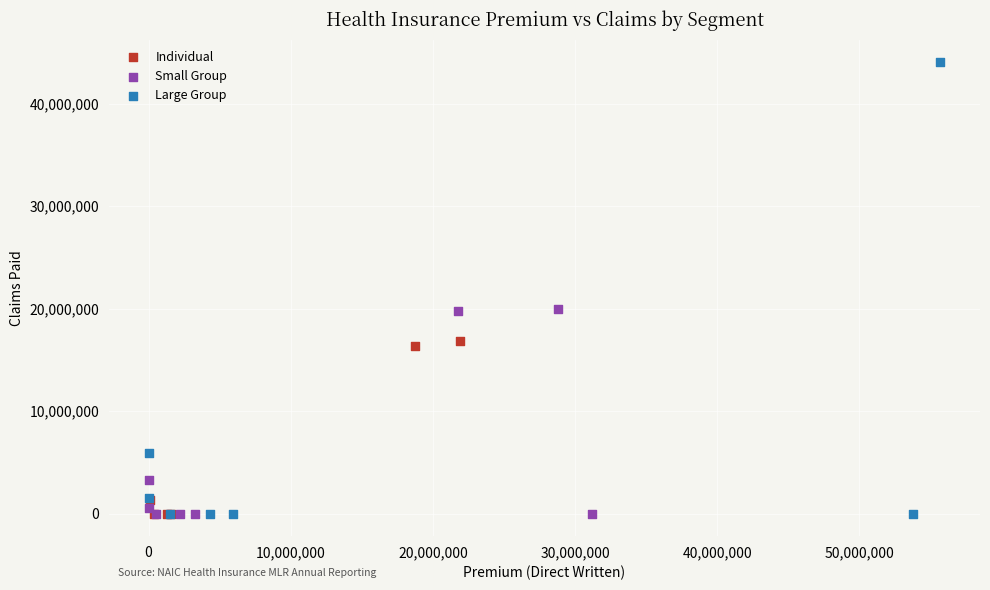

Which series has the largest Y range (max minus min)?

Large Group